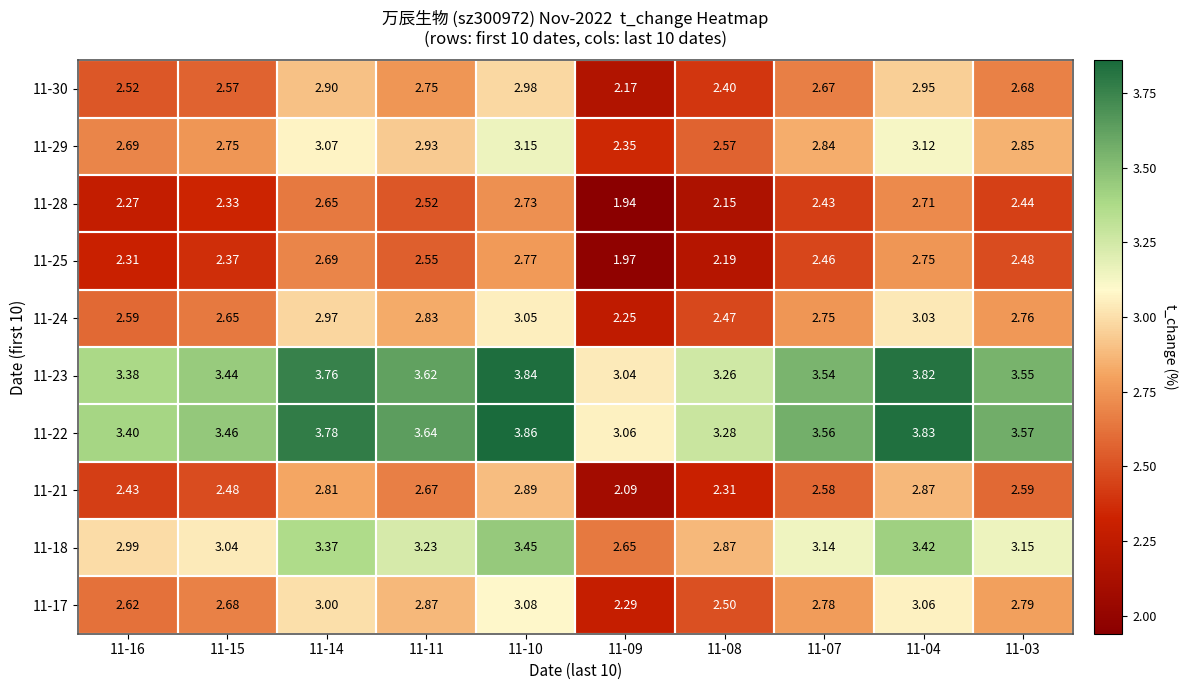

Is the value of 11-25 at 11-10 greater than the value of 11-30 at 11-03?

Yes